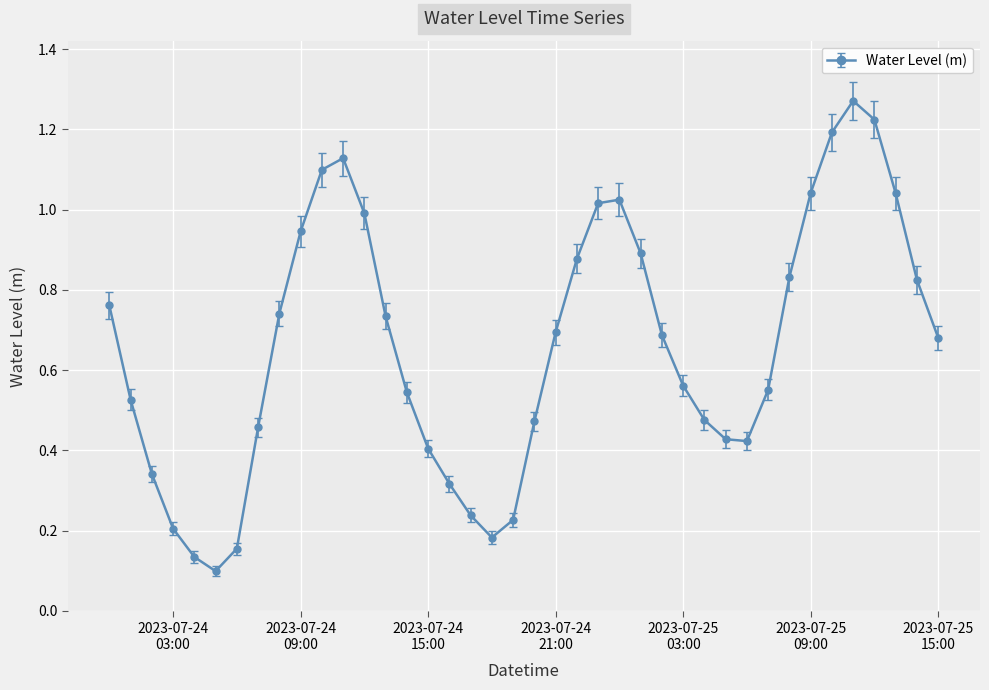

How many points are lower than both their immediate neighbors (excluding endpoints)?

3